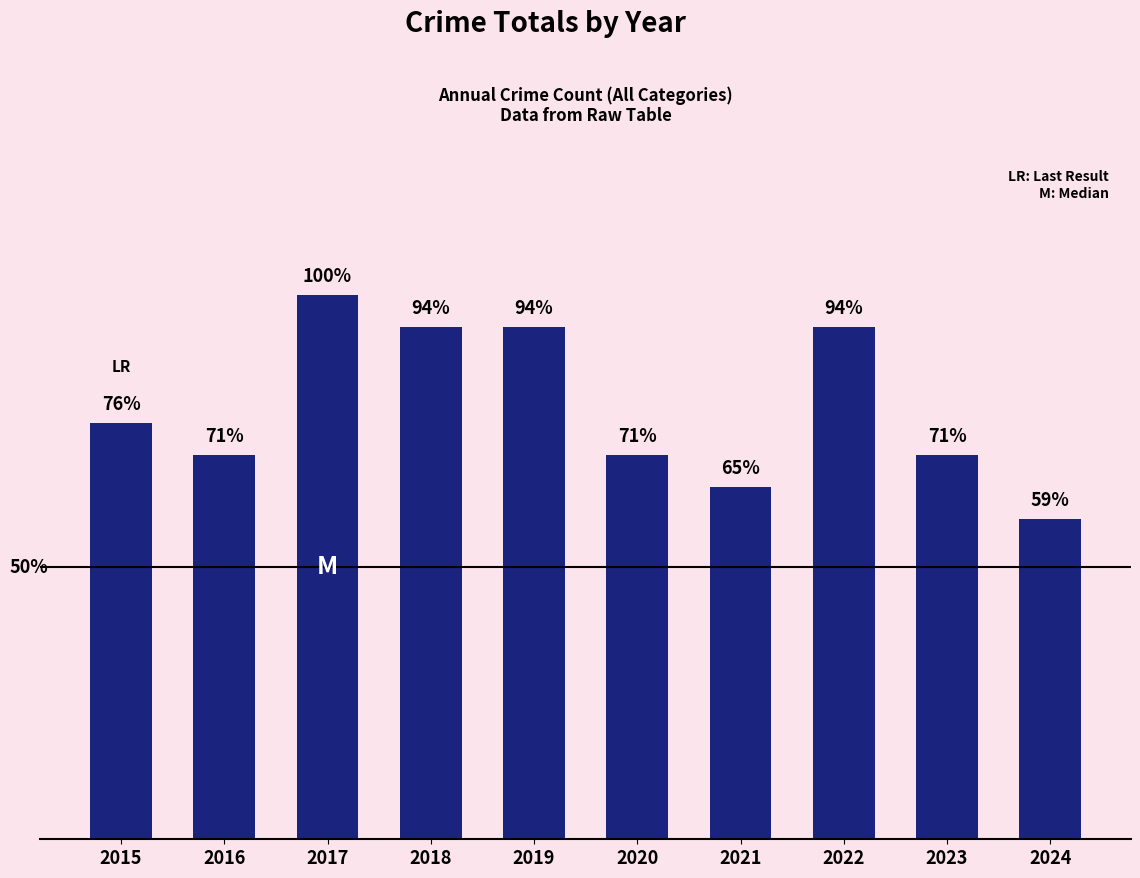

Does the chart contain any negative values?

No